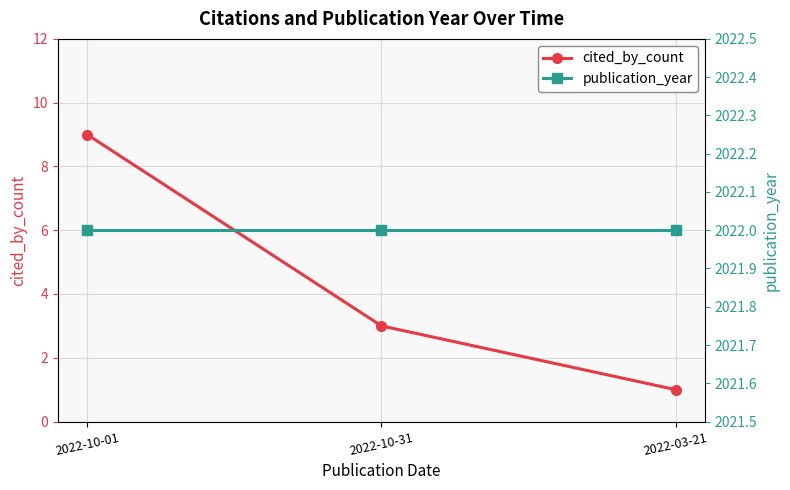

At which label does publication_year reach its minimum?

2022-10-01